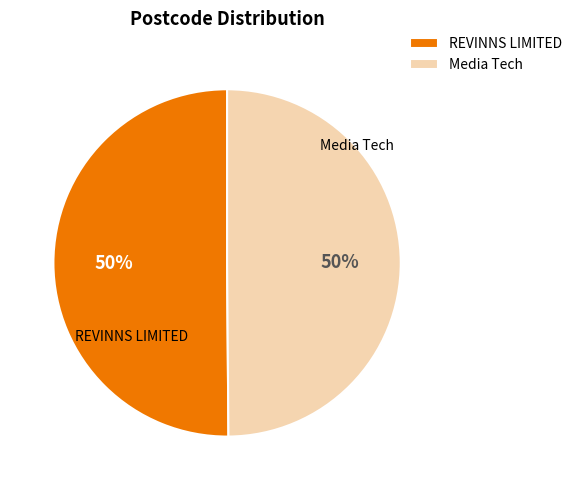

To the nearest percent, what portion does REVINNS LIMITED represent?

50%